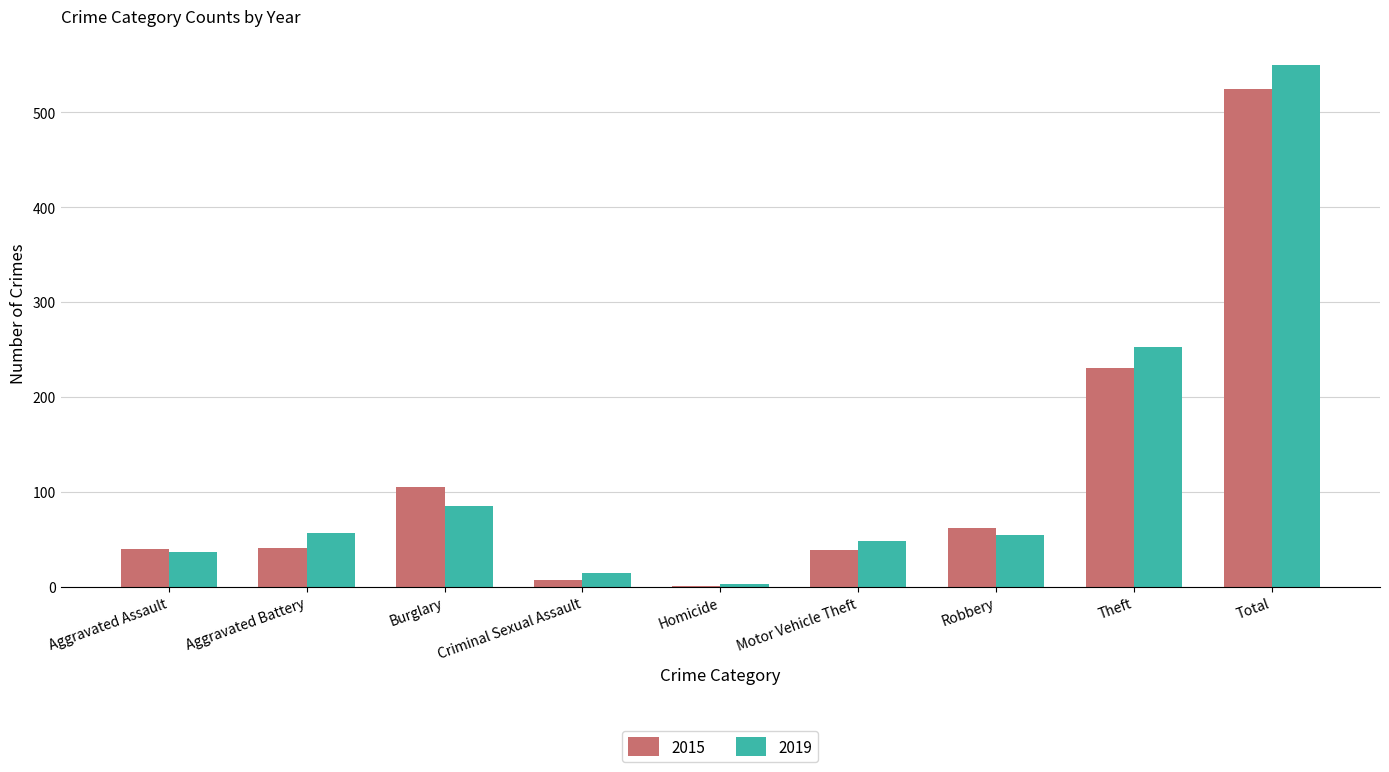

How many series are shown in this chart?

2